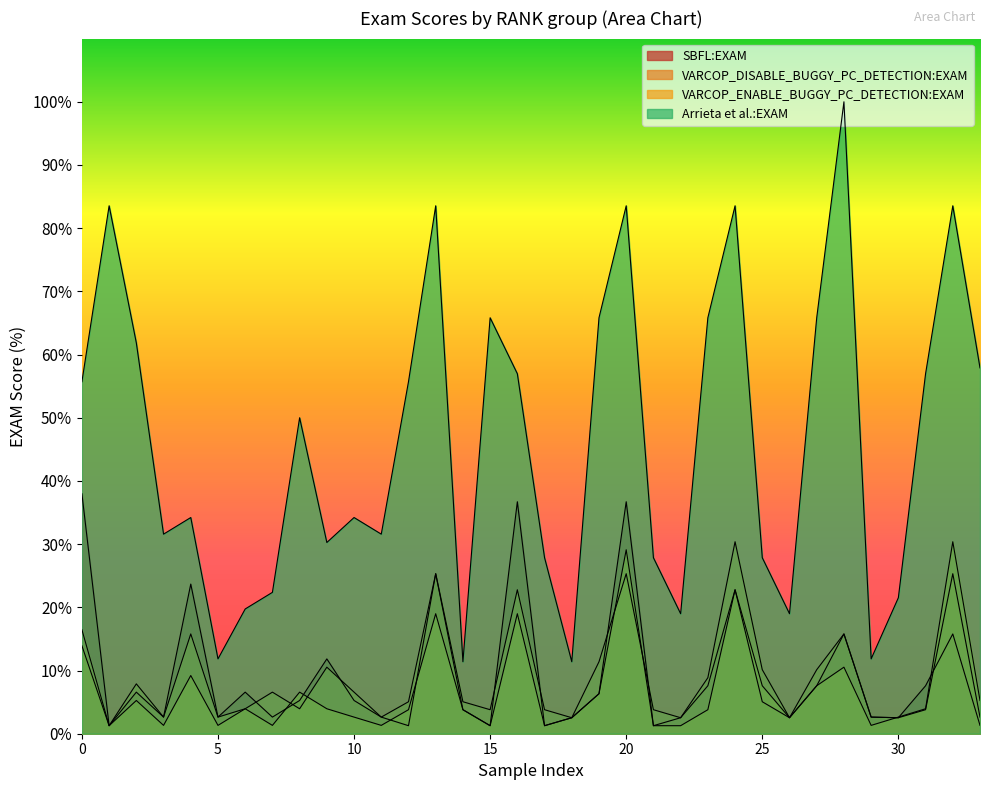

What is the smallest value displayed?

1.3